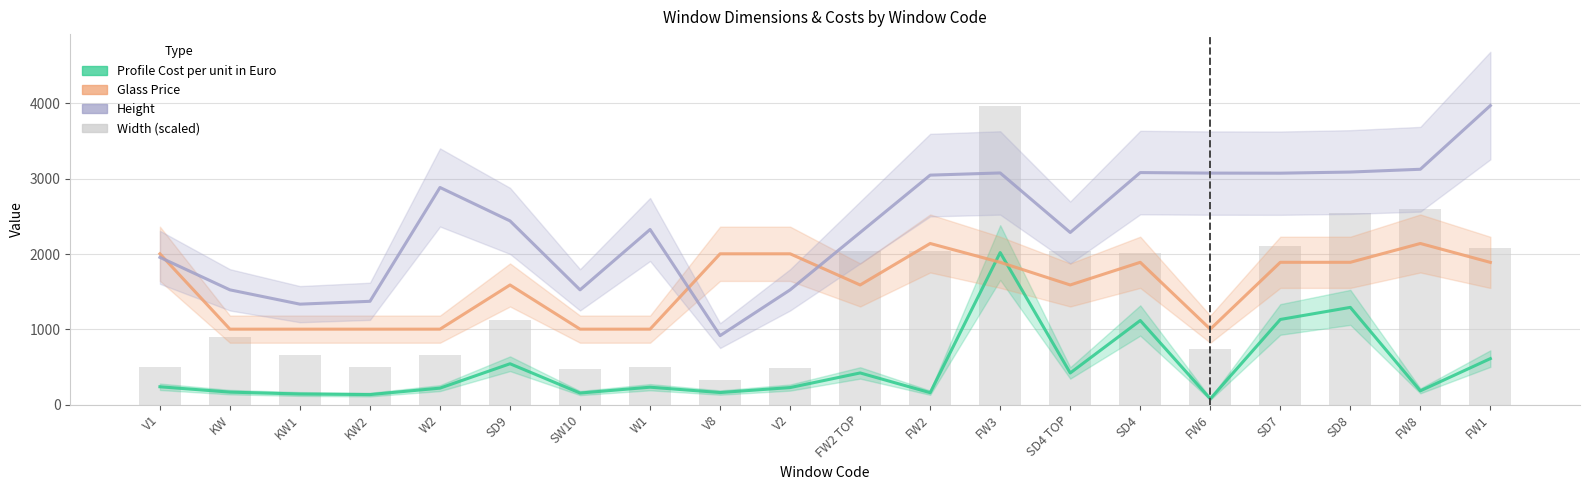

At how many categories does at least one series exceed 2316?

11